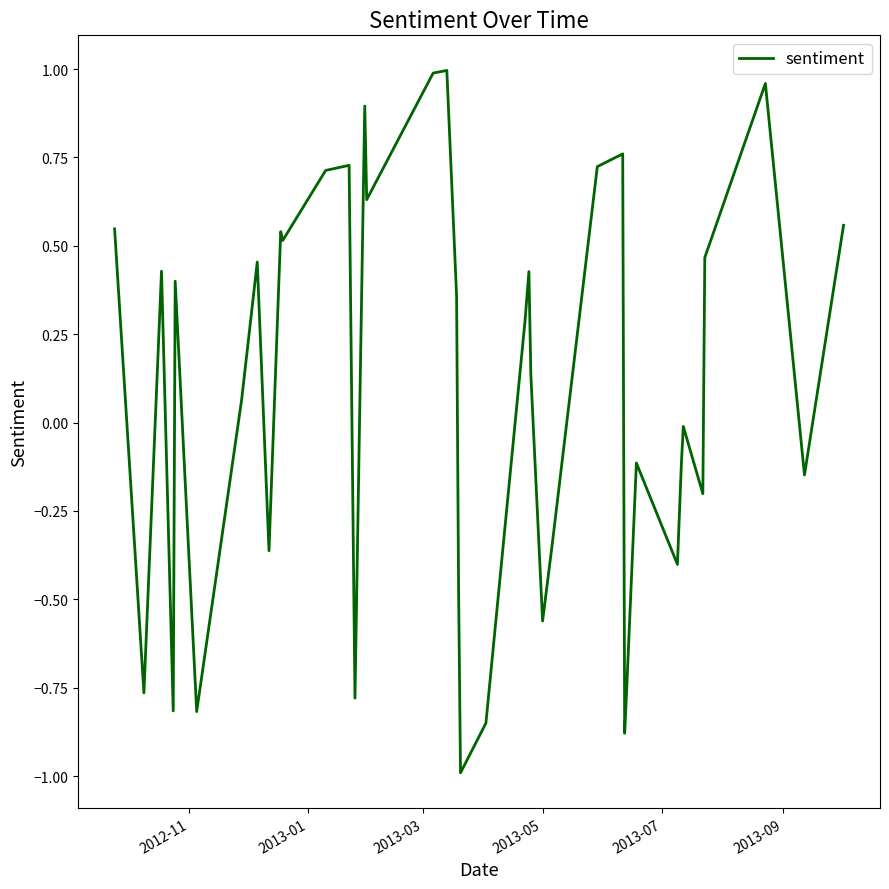

What is the smallest value displayed?

-1.0